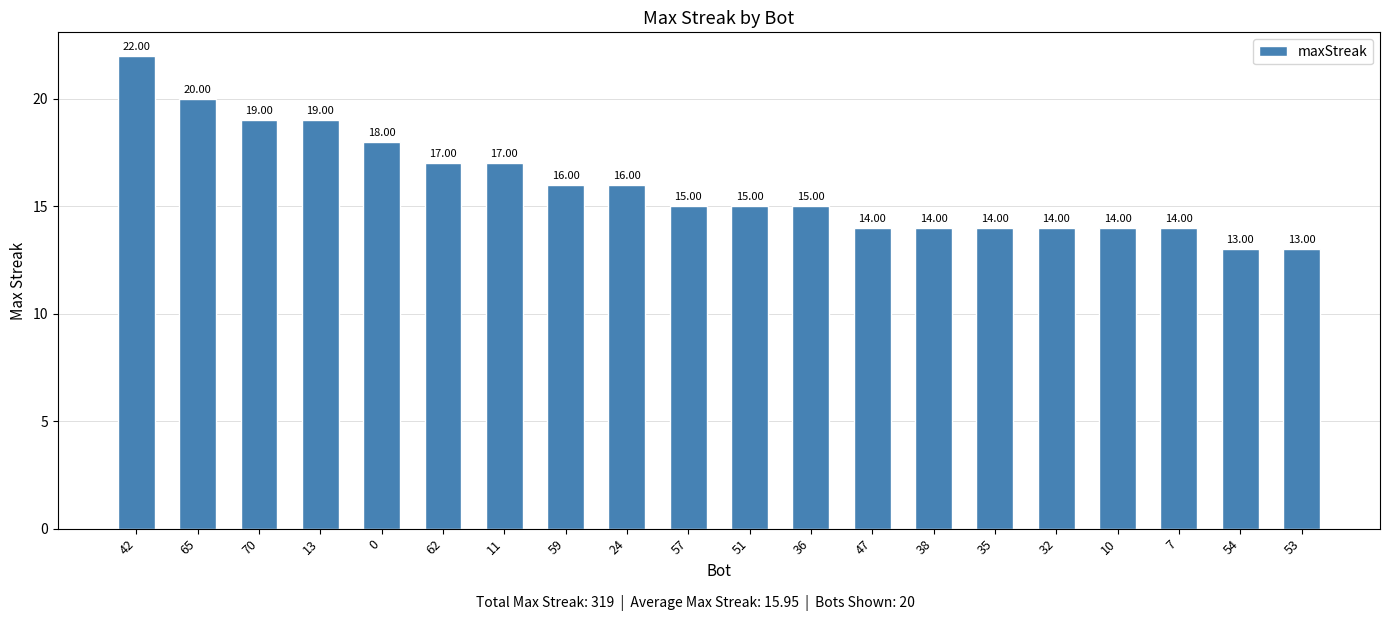

What is the label of the 6th bar from the left?

62